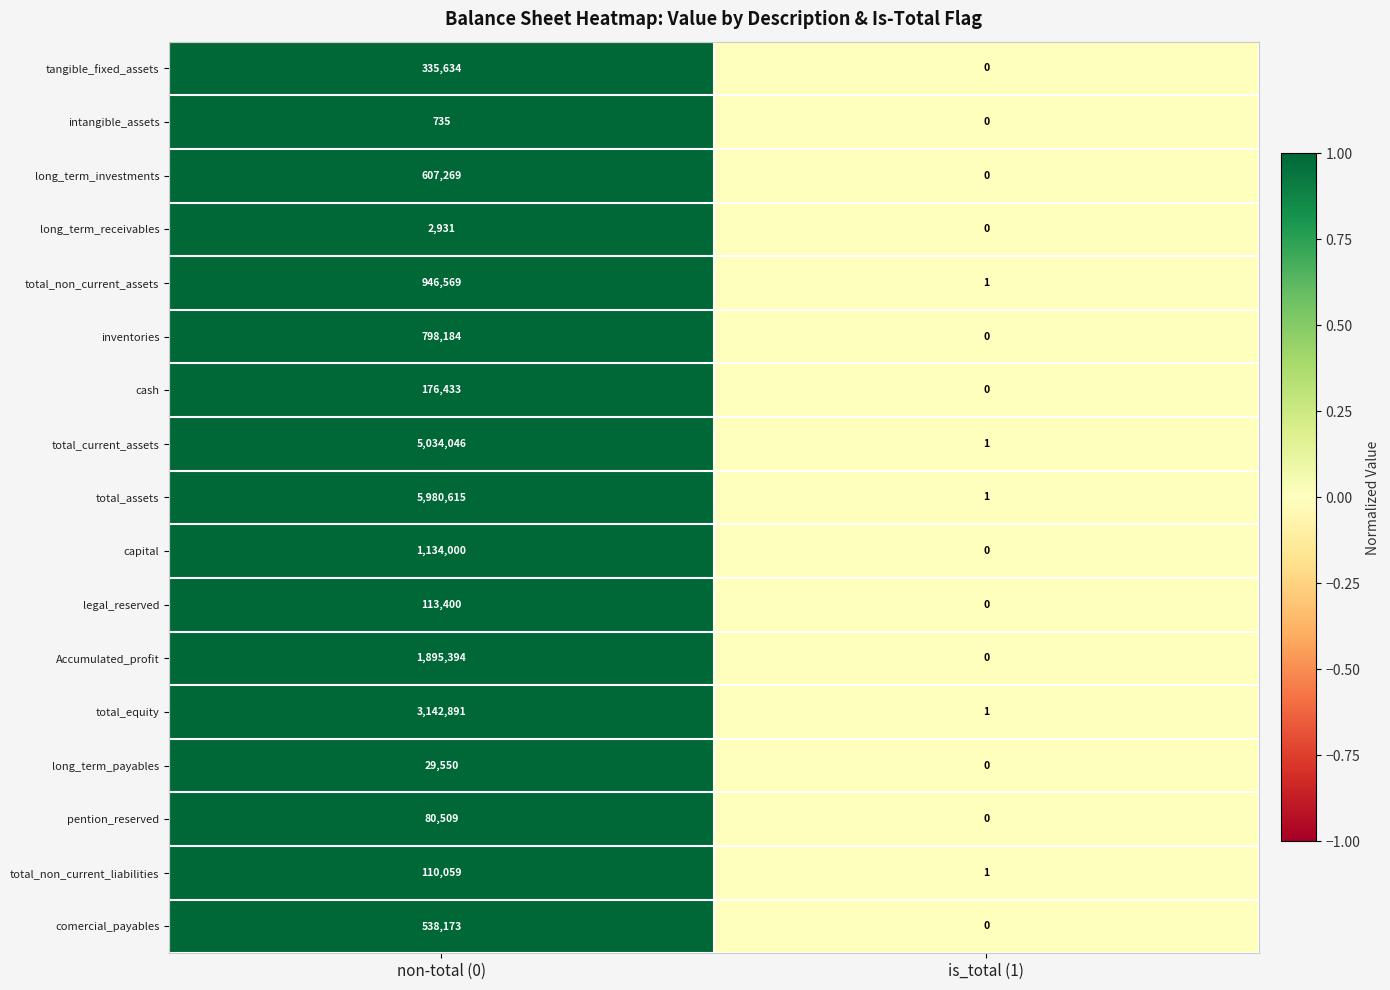

What is the maximum value shown in the chart?

5980615